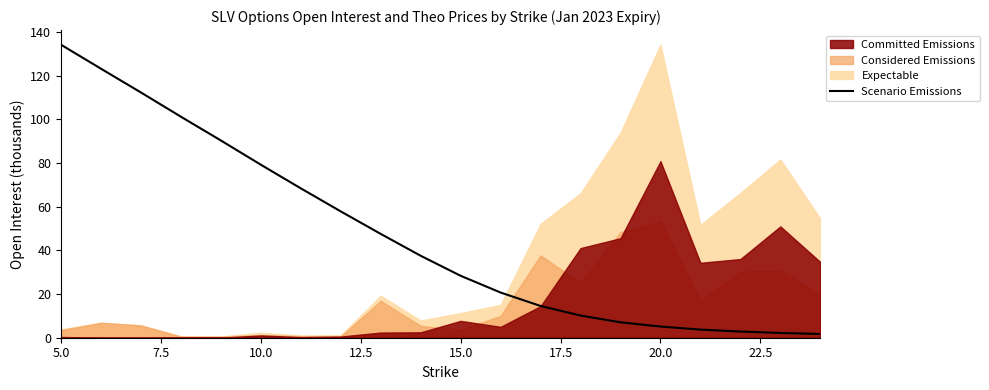

What is the maximum value for Scenario Emissions?

134.2